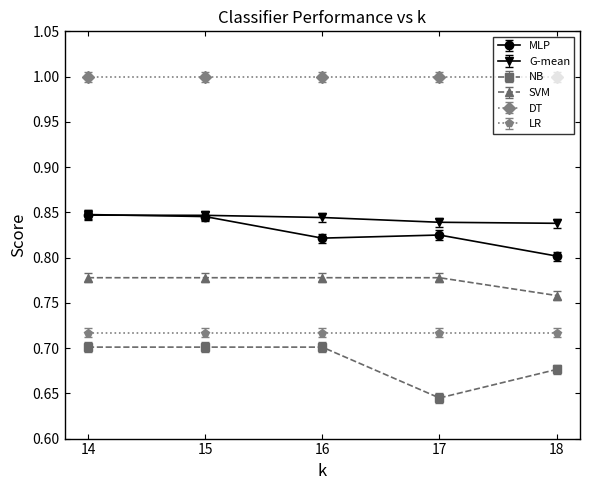

Count the SVM values in the range 0 to 1.

5